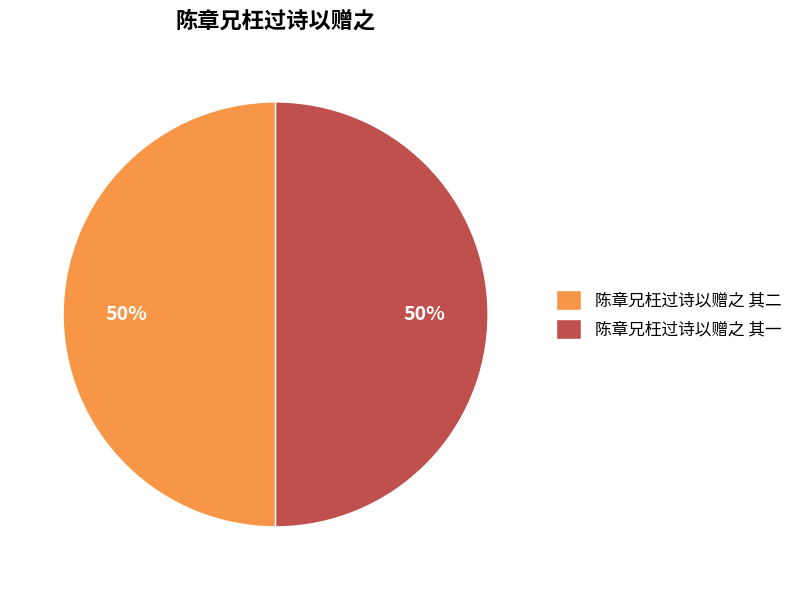

How many segments does this pie chart have?

2